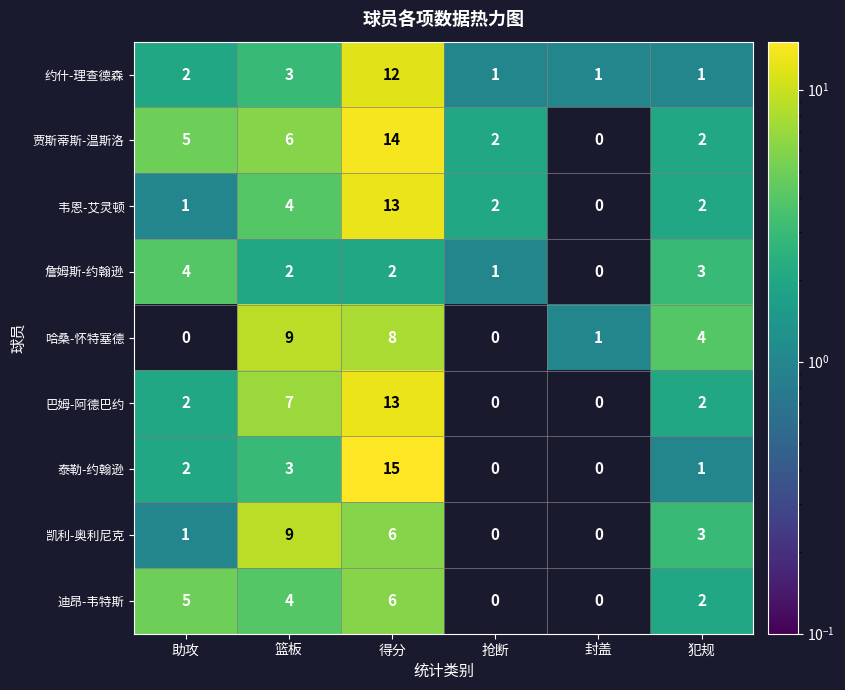

What is the sum of the 詹姆斯-约翰逊 values at 抢断 and 篮板?

3